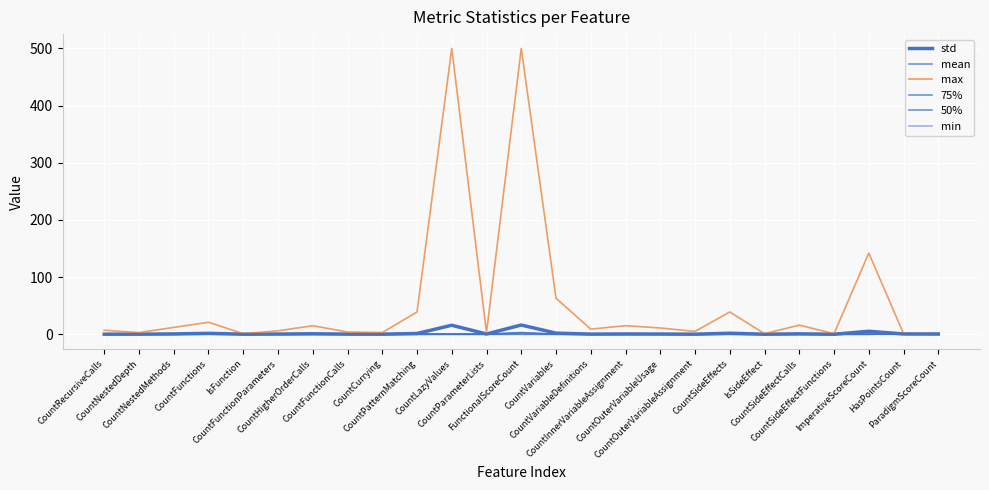

True or false: min and mean cross at least once.

False